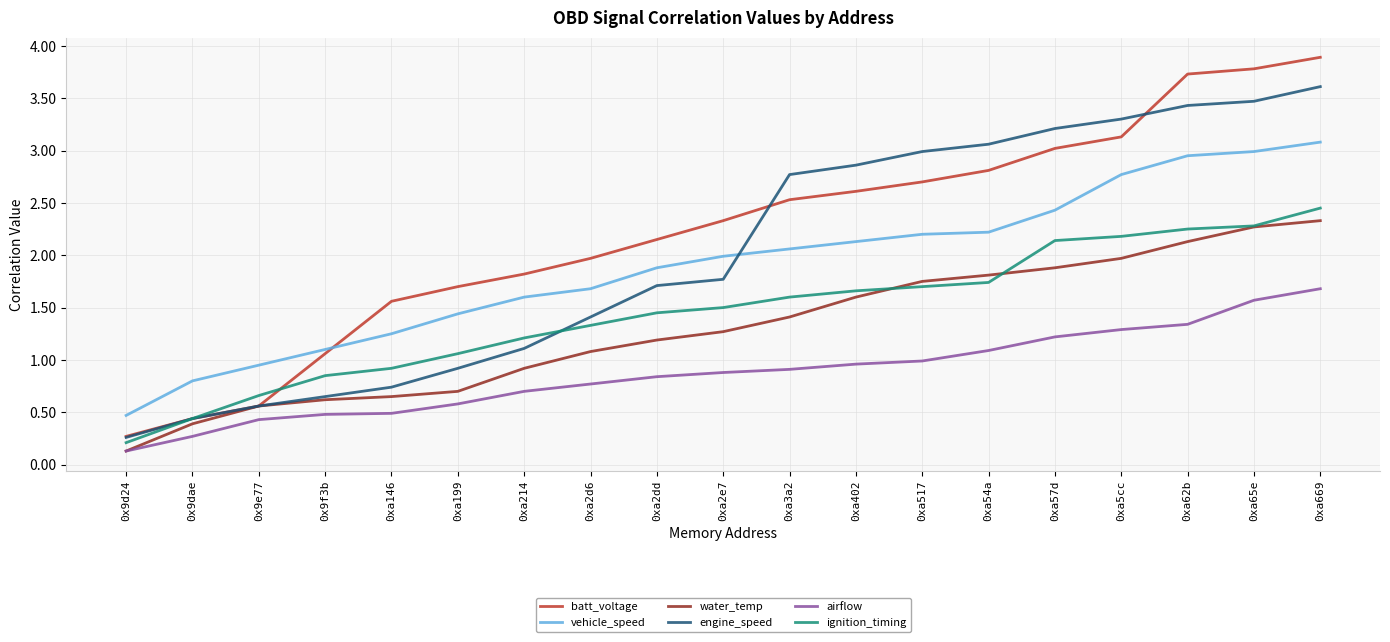

Is the value of engine_speed at 0x9f3b greater than the value of ignition_timing at 0xa3a2?

No